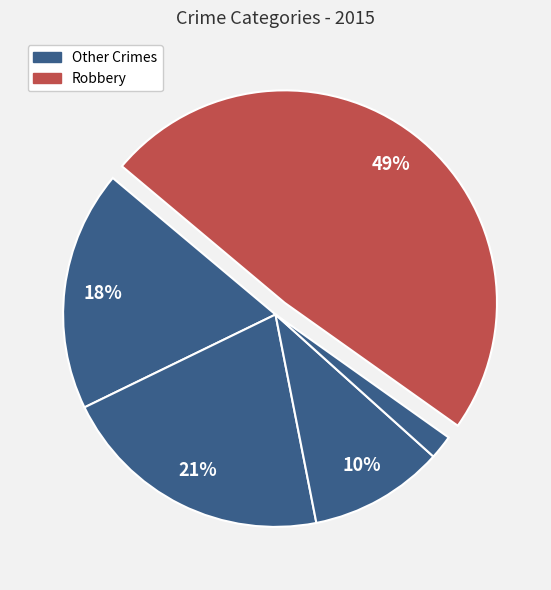

Which category has the biggest portion of the pie?

Robbery